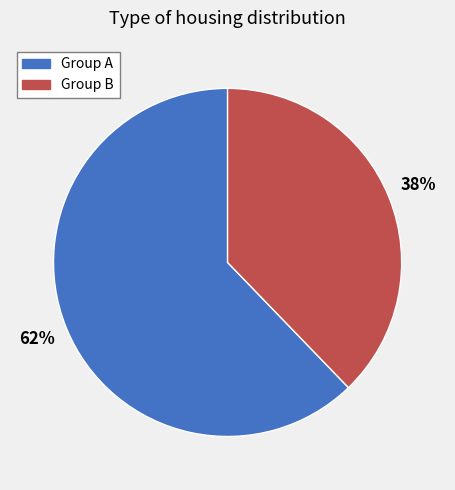

To the nearest percent, what is the difference between the largest and smallest slice percentages?

24%